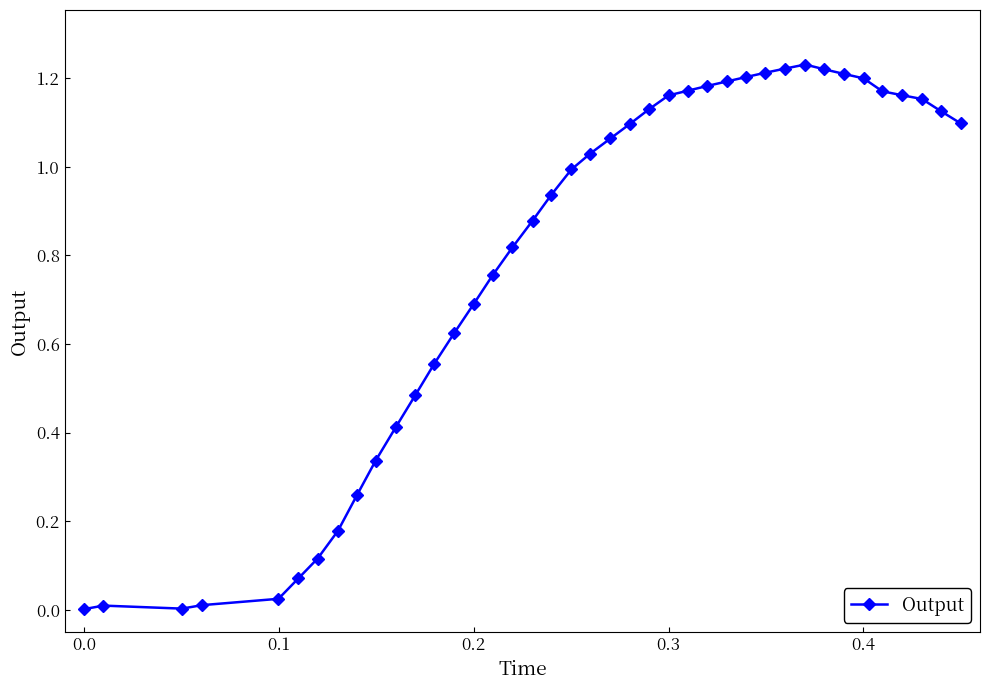

What is the sum of all values?

31.4